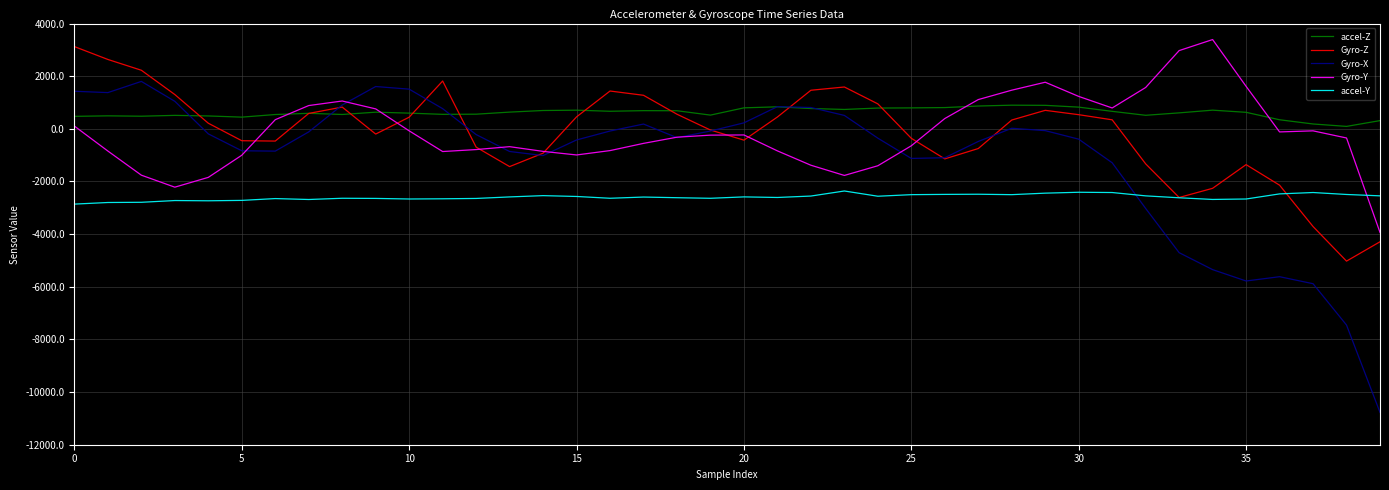

What is the greatest value displayed?

3392